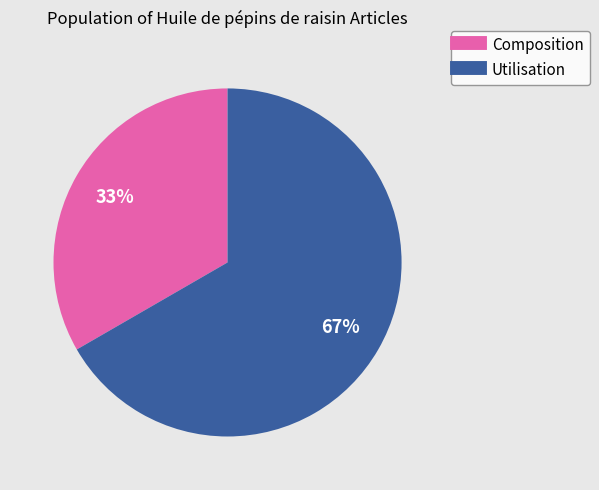

To the nearest percent, what percentage of the pie is Utilisation?

67%